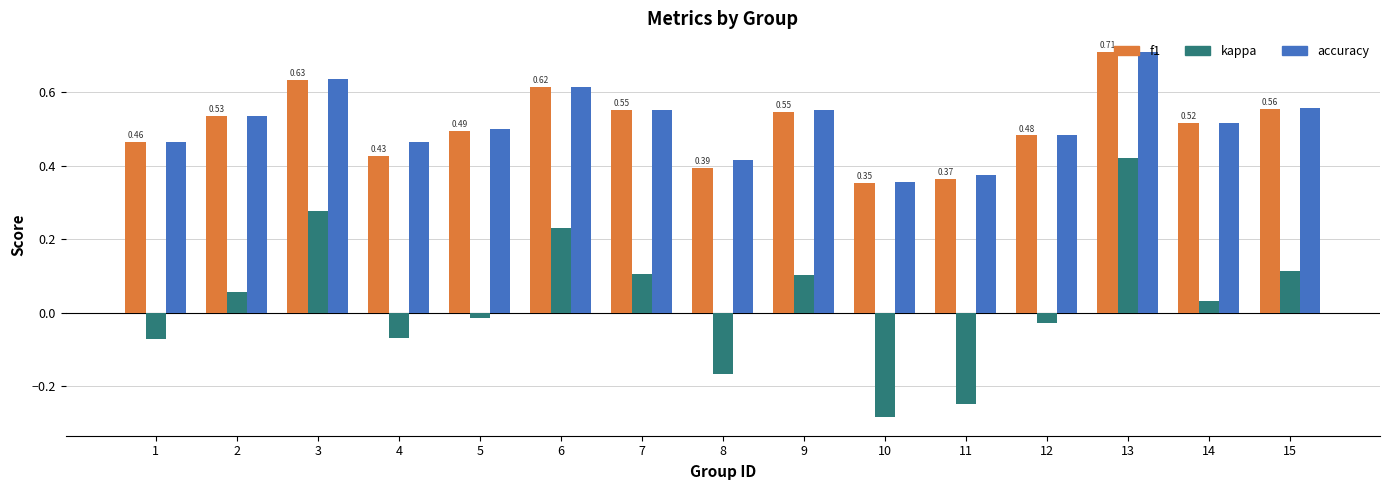

At how many categories does at least one series exceed 0?

15